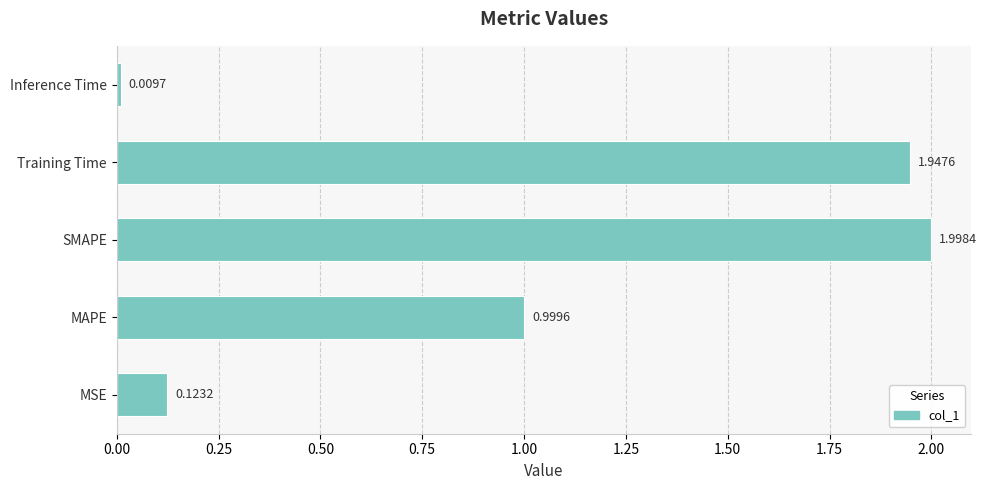

Does the chart contain stacked bars?

No